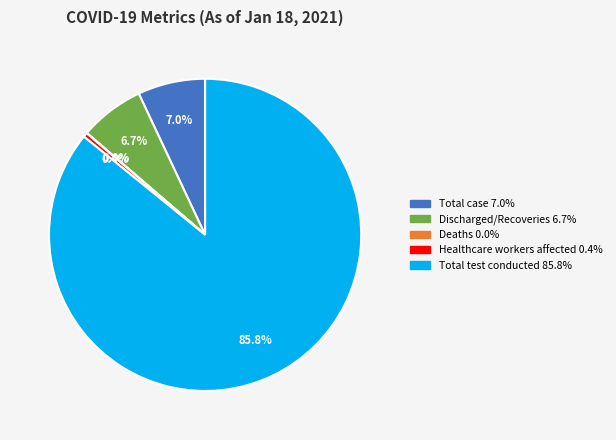

To the nearest percent, what is the combined percentage of Healthcare workers affected and Total test conducted?

86%